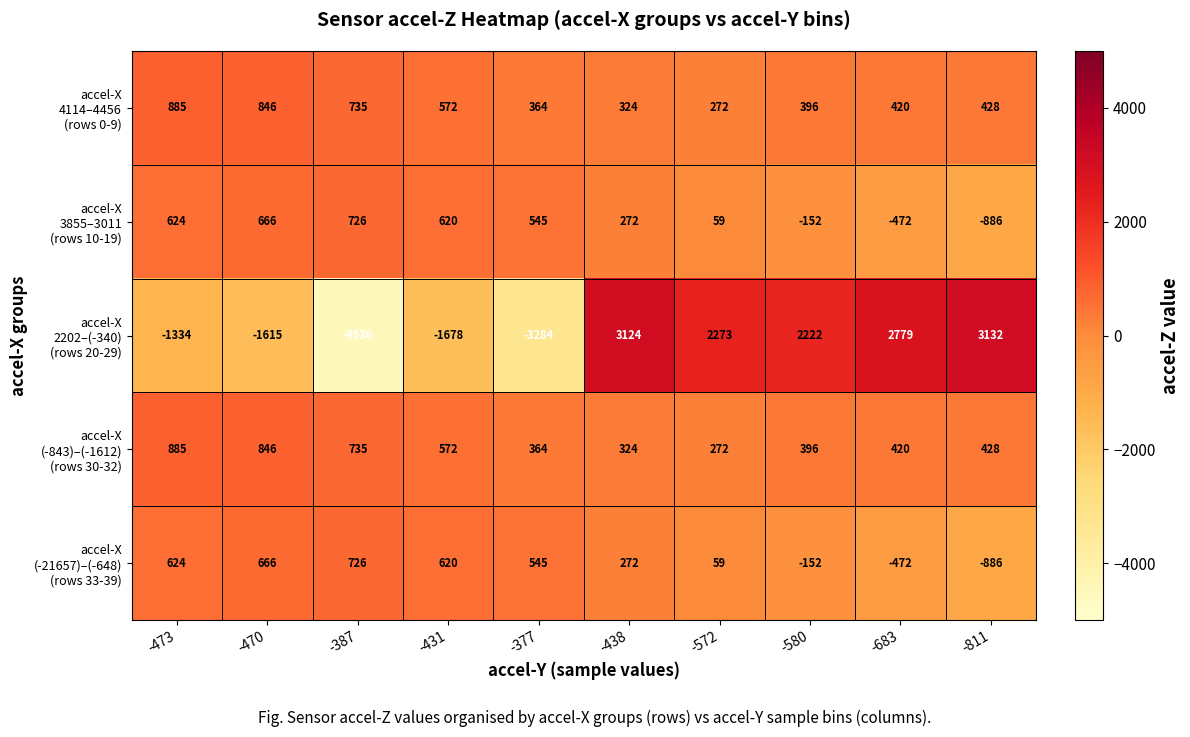

What is the smallest value displayed?

-4536